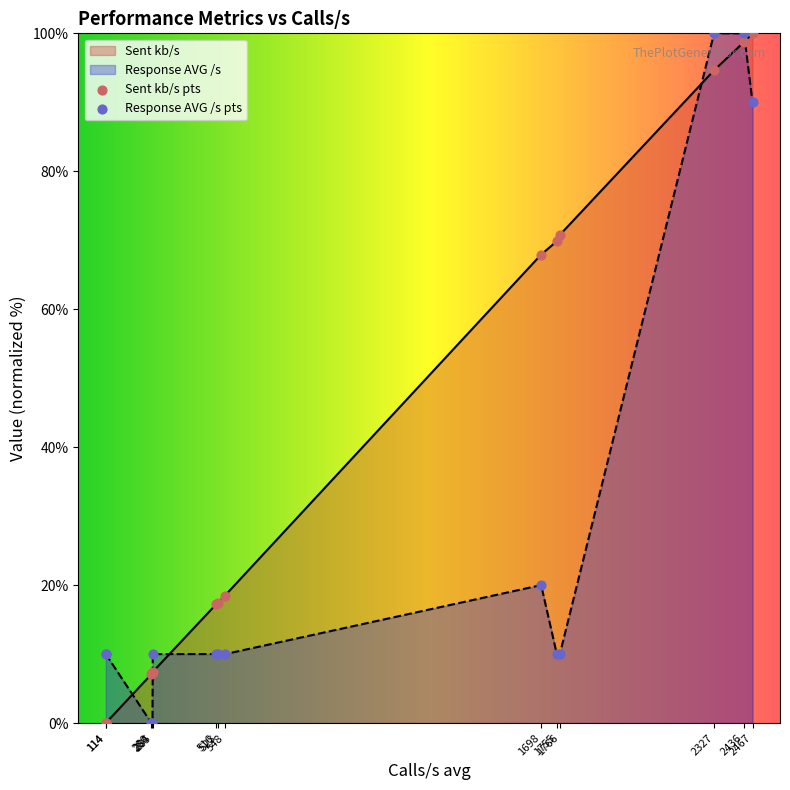

Which series reaches the maximum Y coordinate?

Sent kb/s